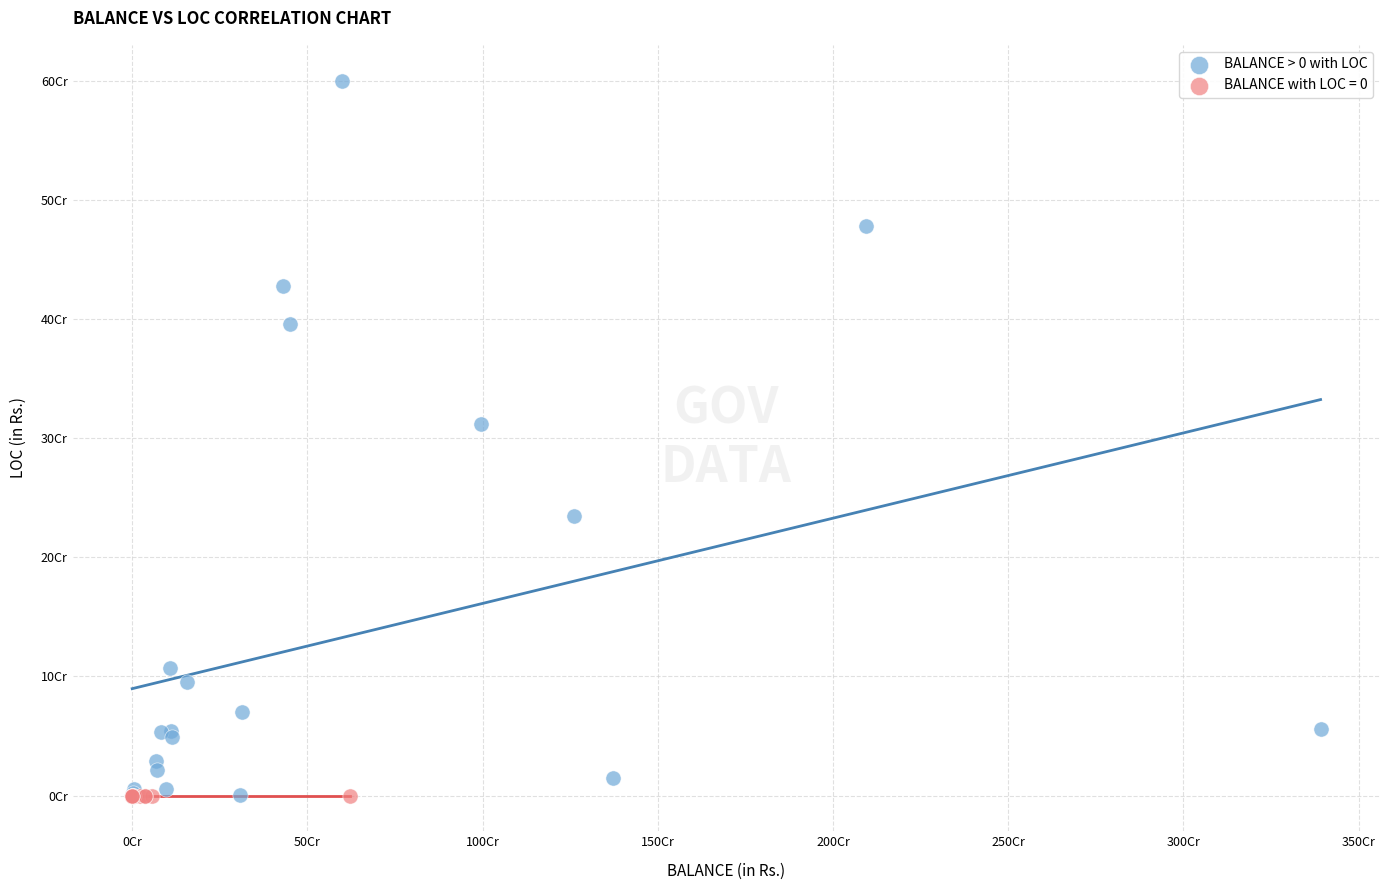

What are all the series names shown in the legend?

BALANCE > 0 with LOC, BALANCE with LOC = 0